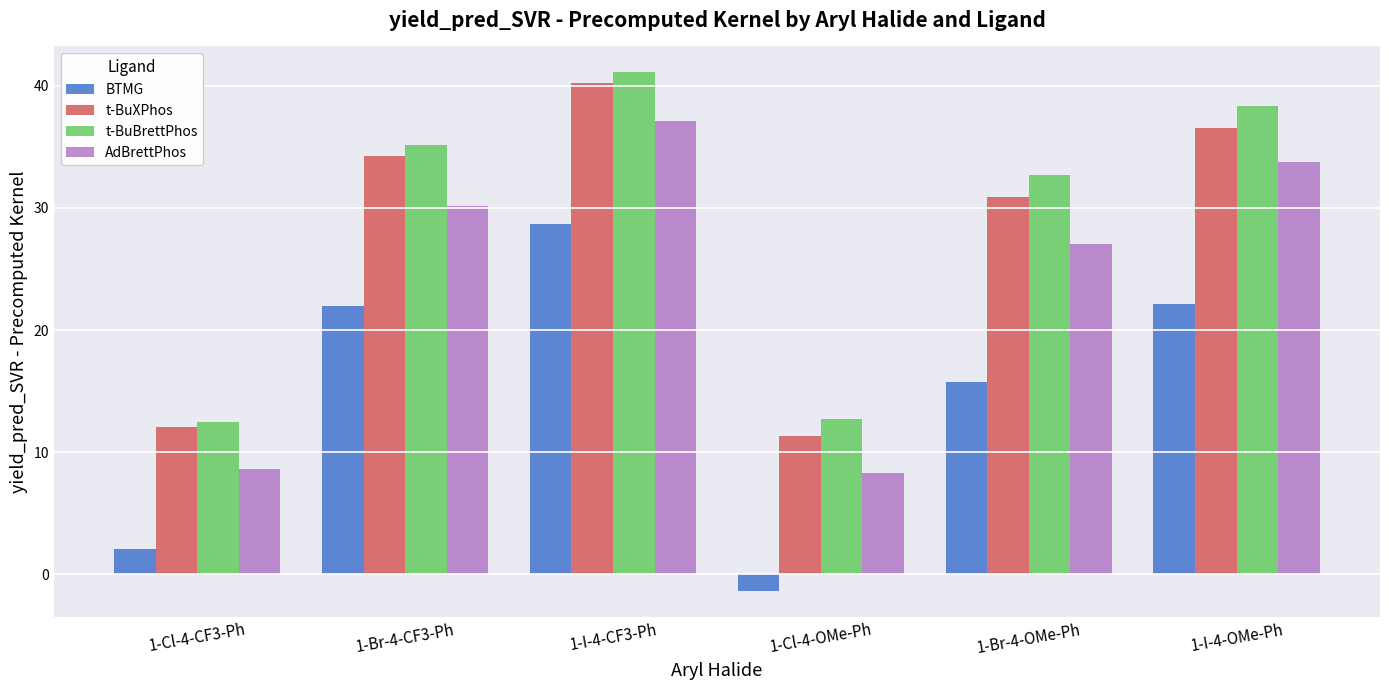

What are all the series names shown in the legend?

BTMG, t-BuXPhos, t-BuBrettPhos, AdBrettPhos